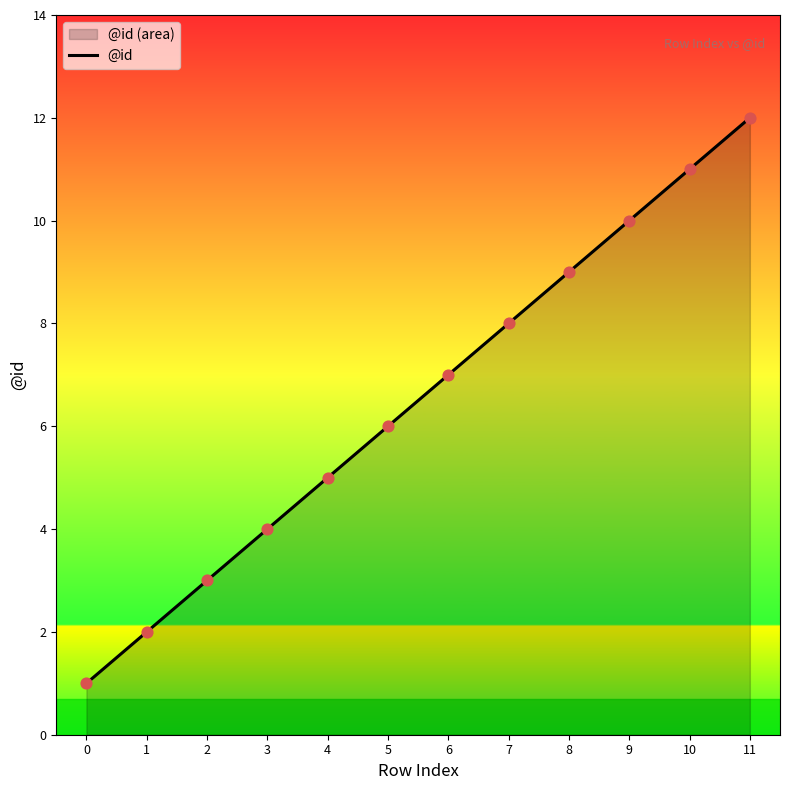

What is the change in value from 2 to 10?

+8